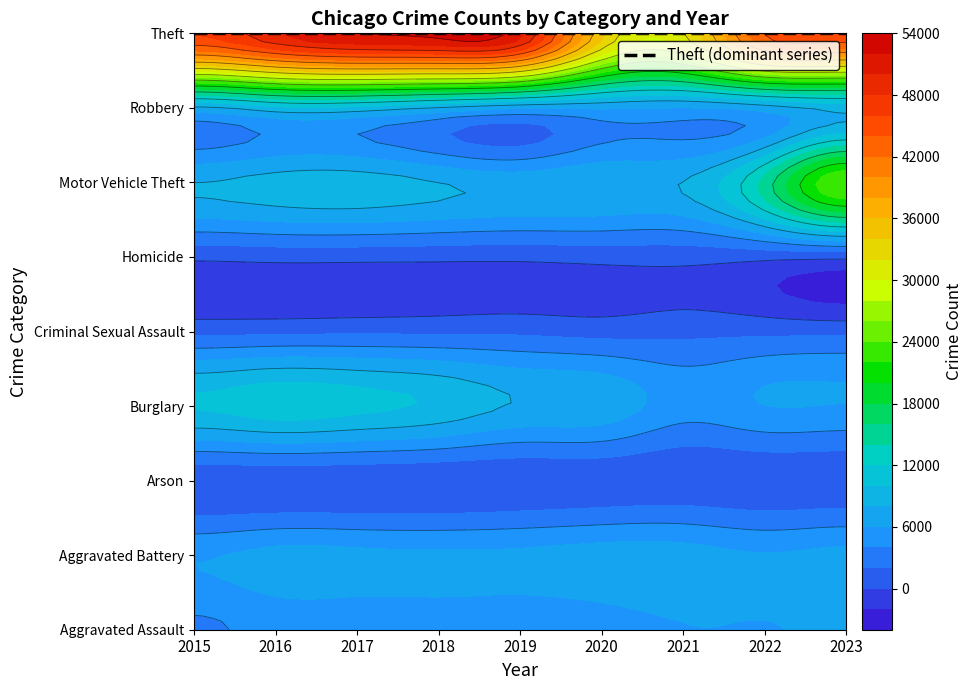

How many values in the Arson series are below 377?

4